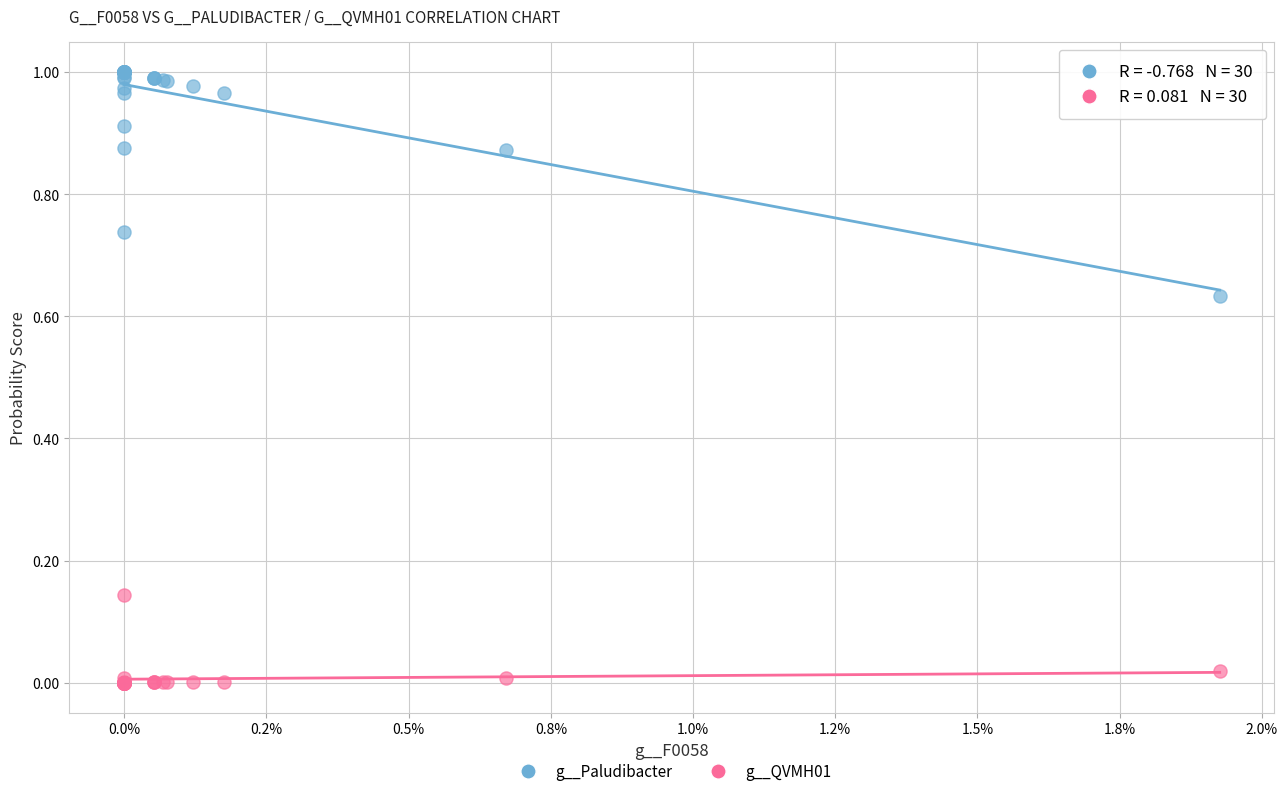

Which series reaches the maximum Y coordinate?

g__Paludibacter